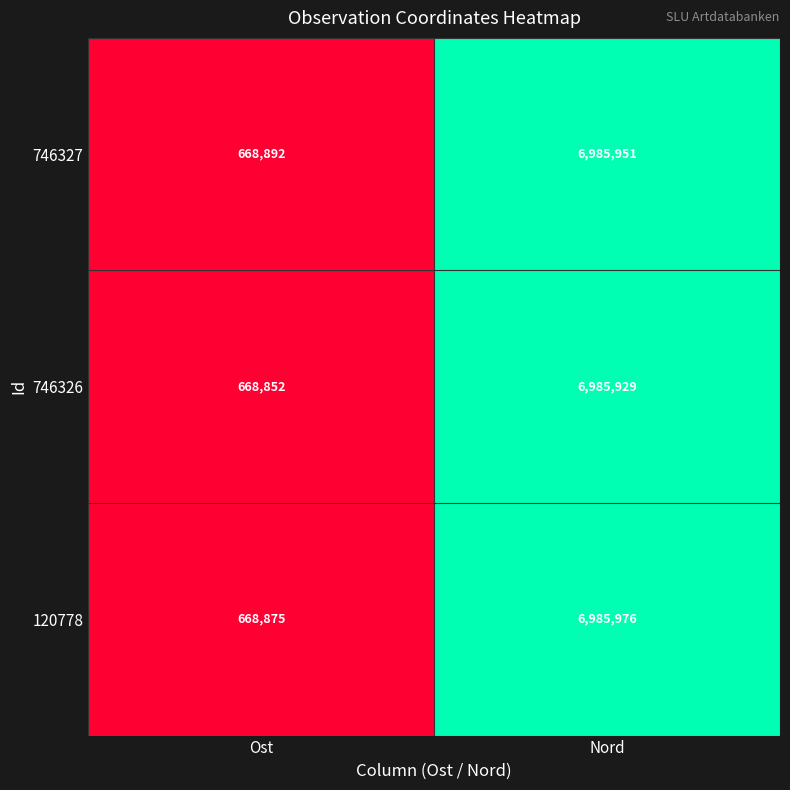

The value of 120778 at Ost is 1034412. True or false?

False